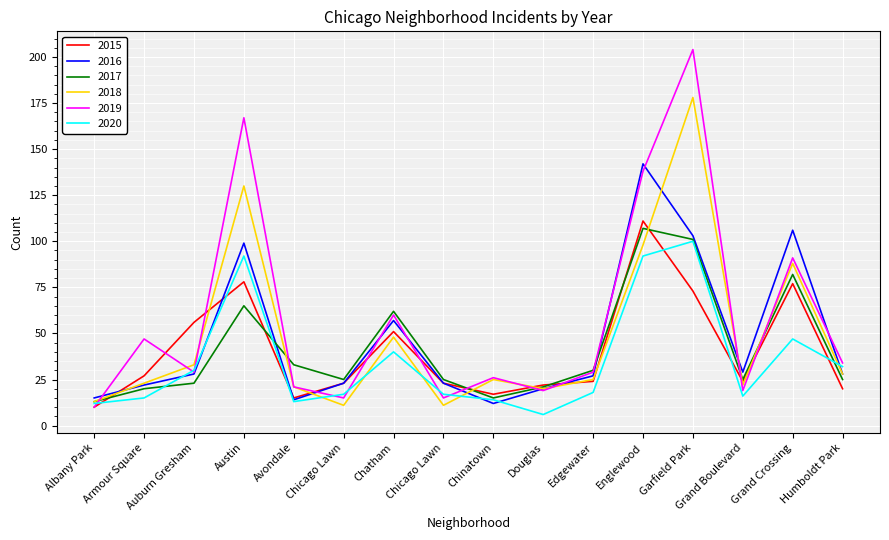

The 2020 series shows 7 at Albany Park. True or false?

False